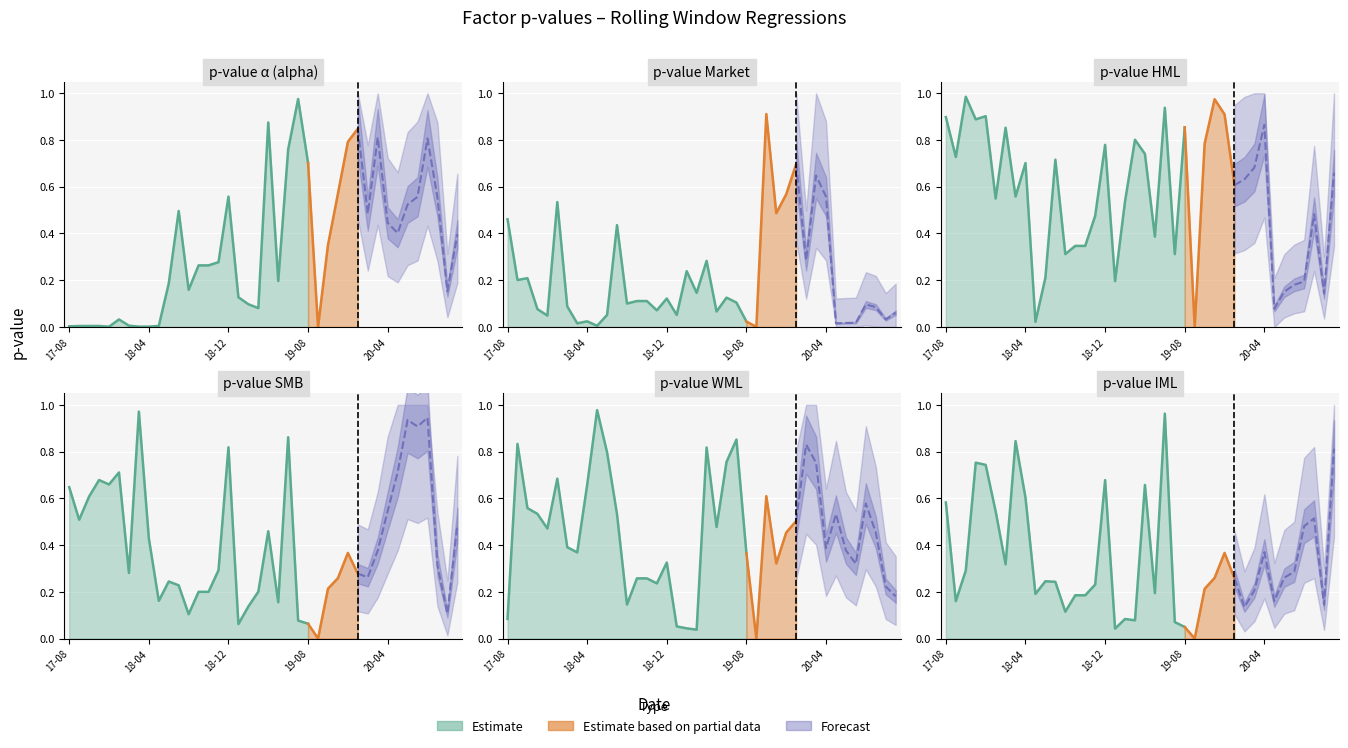

True or false: pvalue_SMB and pvalue_Market intersect in this chart.

True